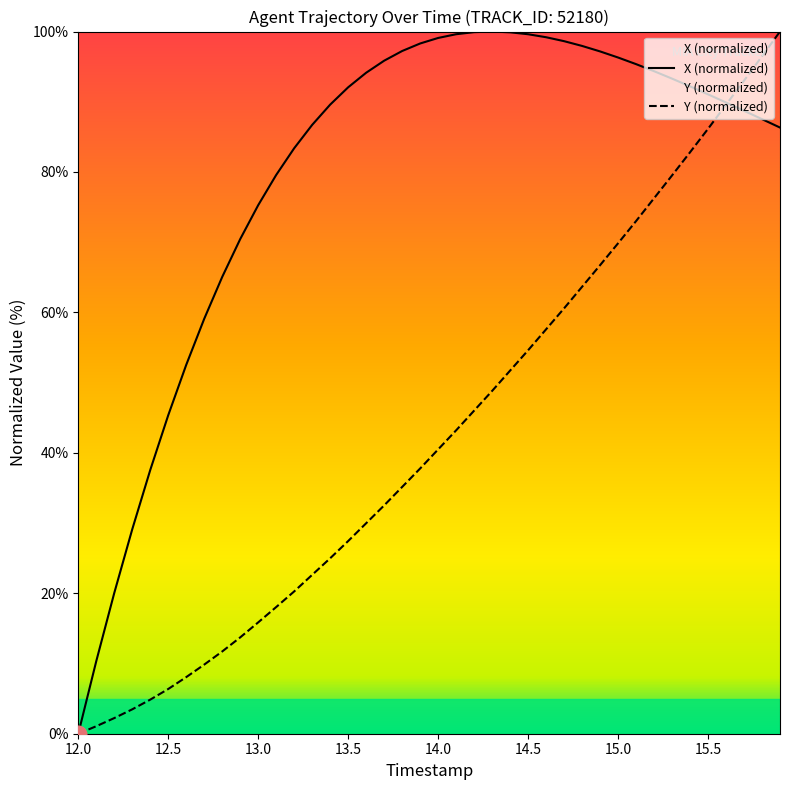

What is the spread (max minus min) of values at 14.0?

58.6